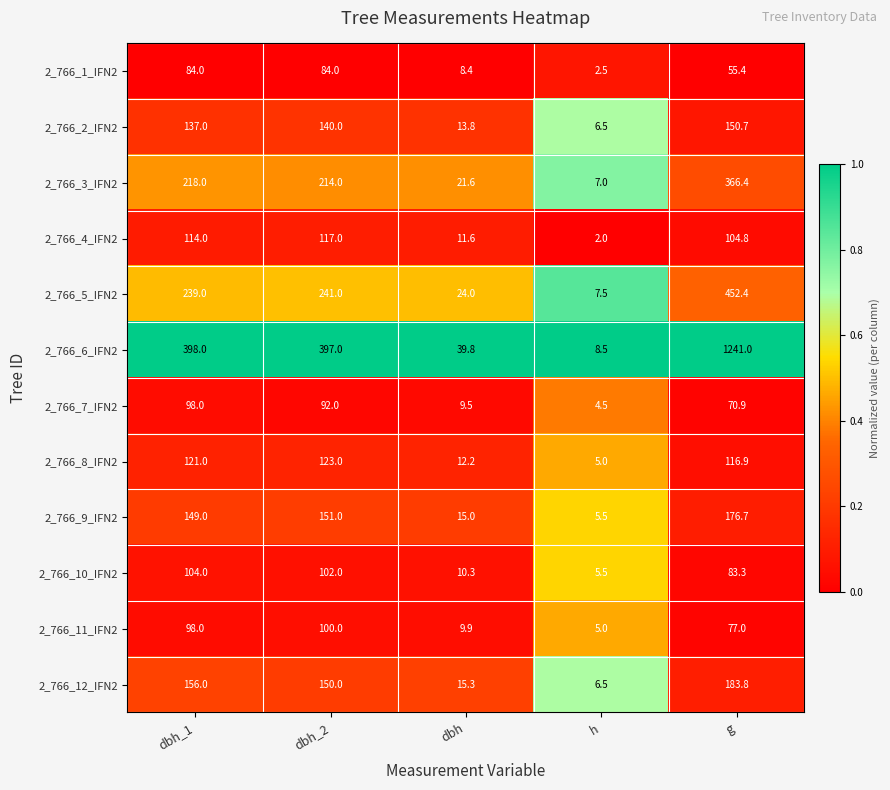

What is the difference between the highest and lowest values at g?

1185.6